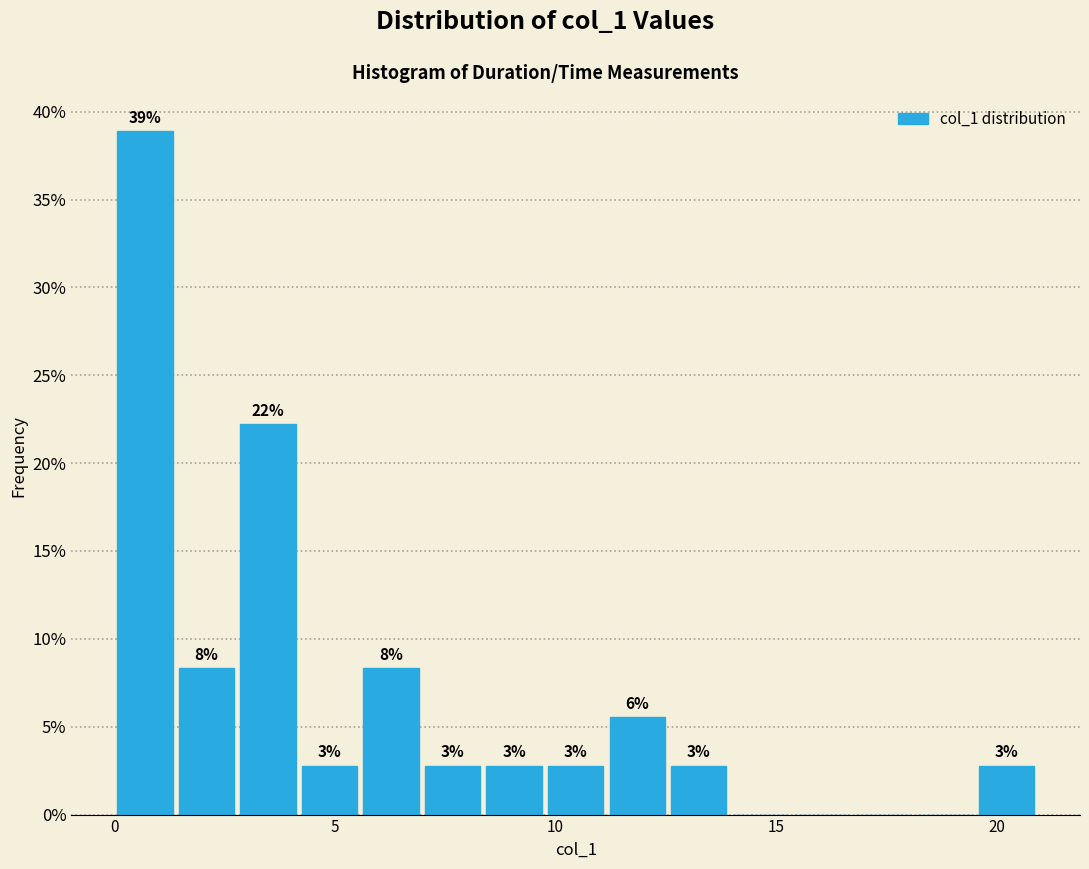

Read against the x-axis, roughly where is the centre of the tallest bar?

0.5